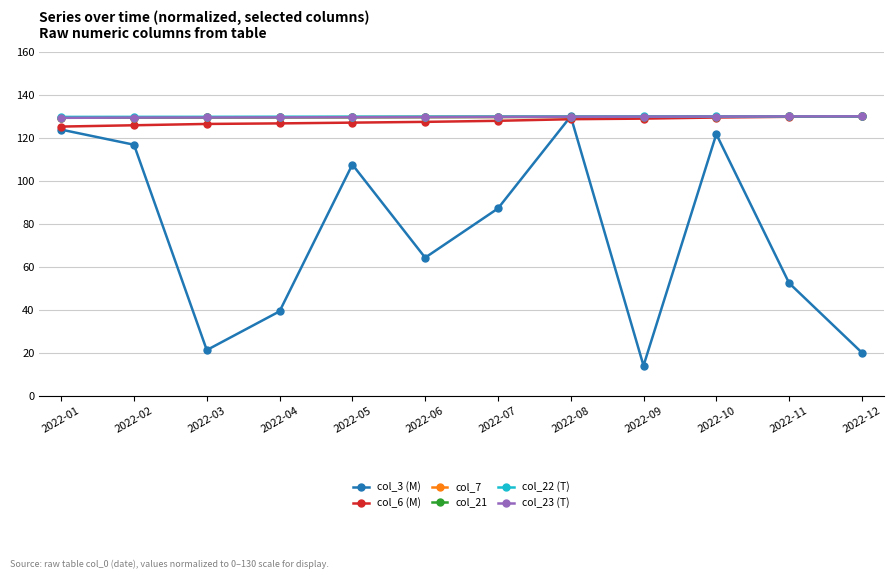

What is the sum of the col_22 (T) values at 2022-04 and 2022-10?

259.8